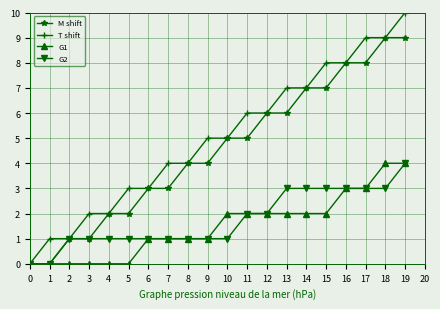

Is it true that T shift equals 2 at 9?

False